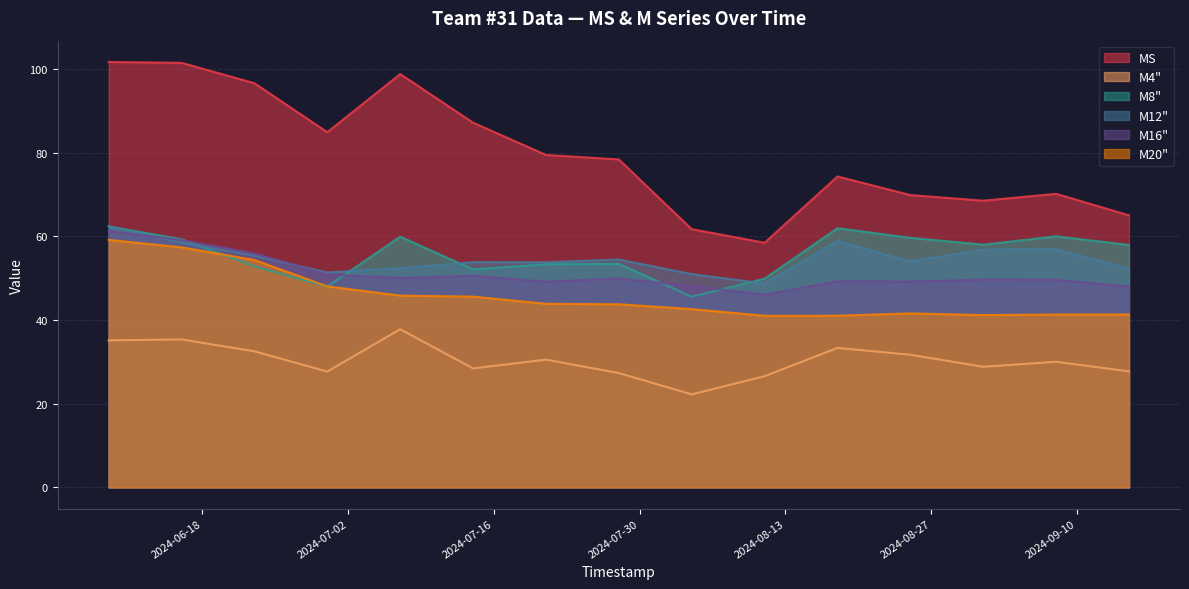

What is the sum of all M4" values?

455.2